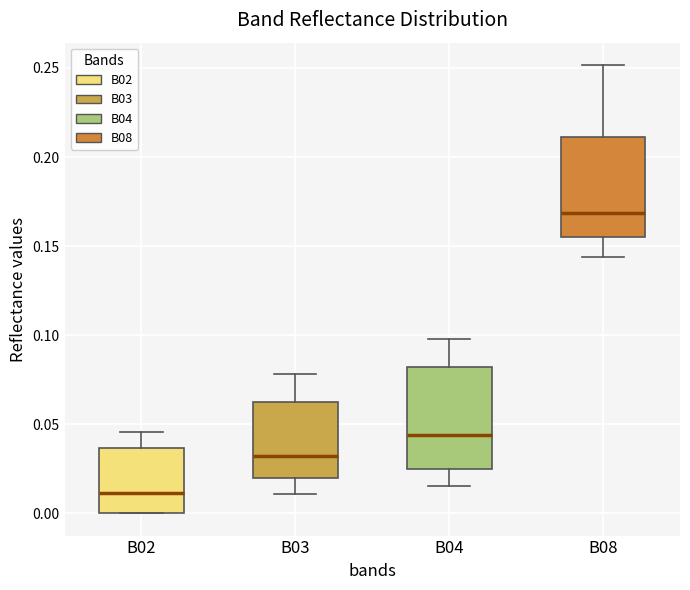

Where is the lower edge of the box for B03 on the y-axis? The values are not printed on the chart, so give them approximately, as read against the axis.

0.020